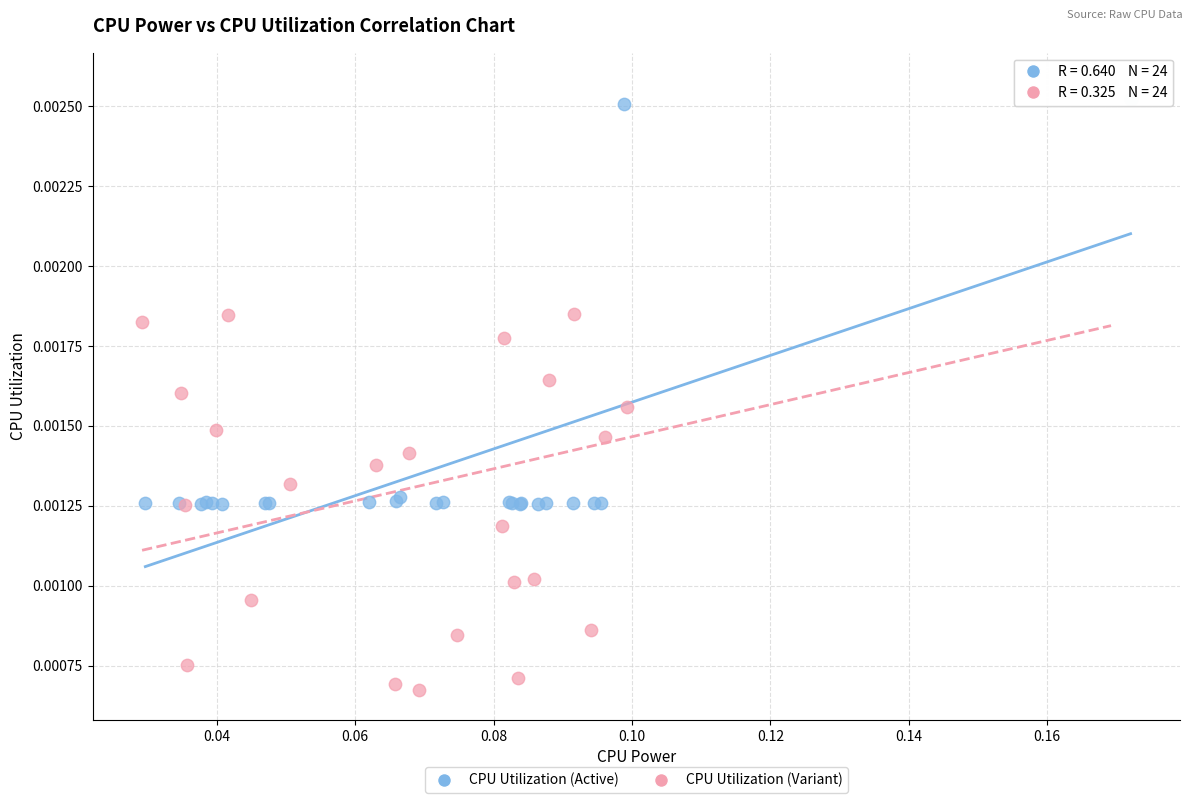

Which series contains the lowest Y value?

CPU Utilization (Variant)